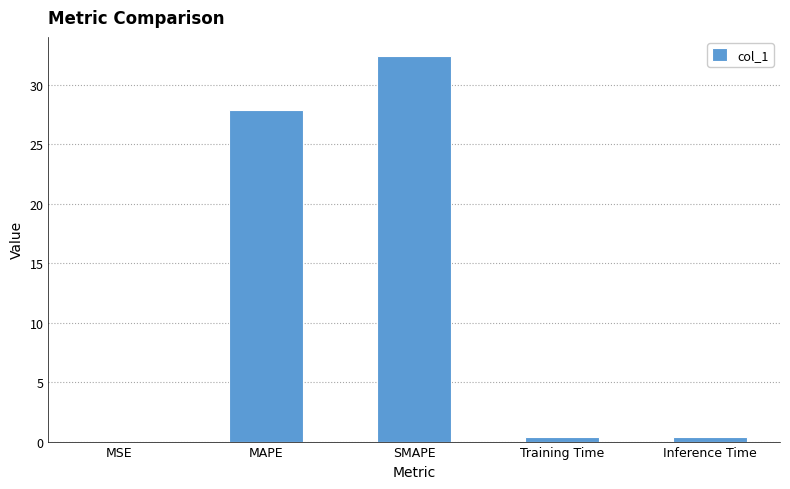

At which label is the value closest to 16?

MAPE